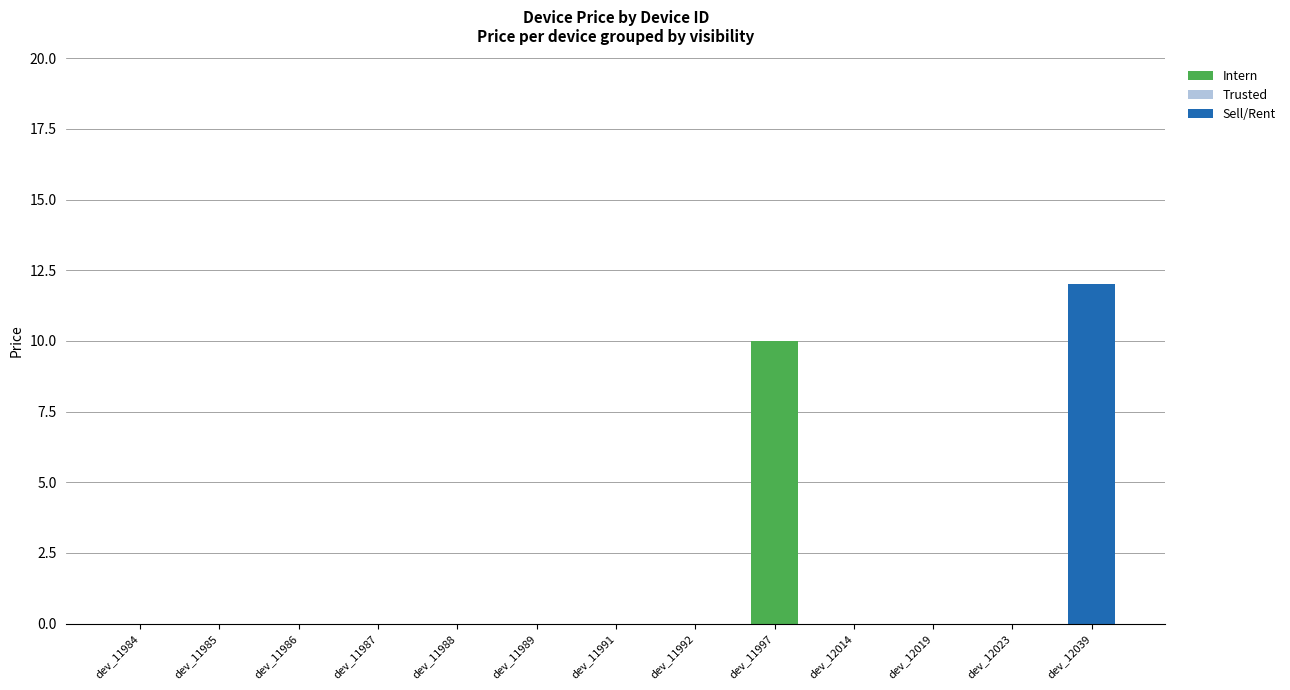

True or false: Intern has a value of 0 at dev_11988.

True